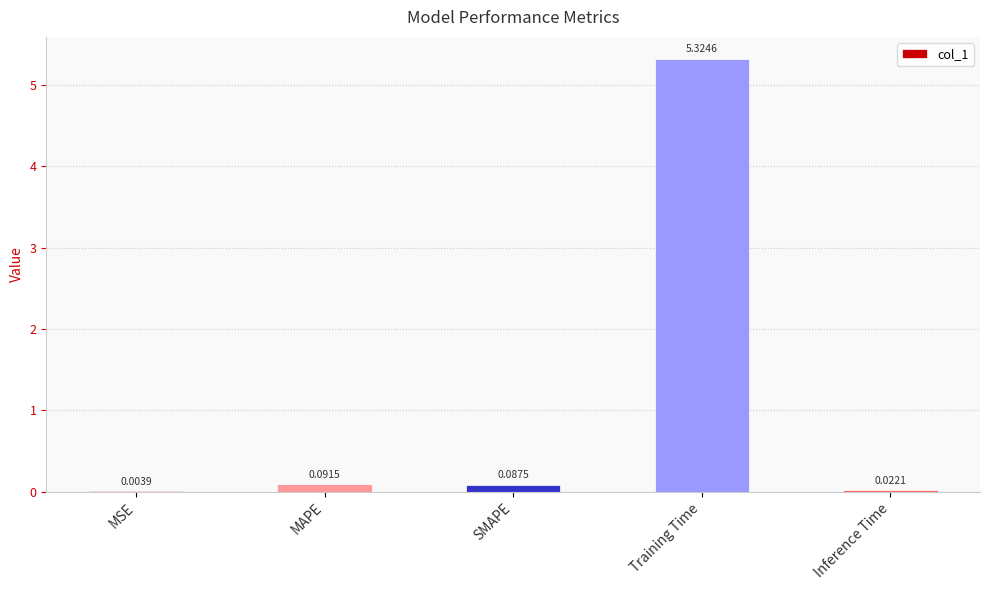

What is the sum of all values?

5.5